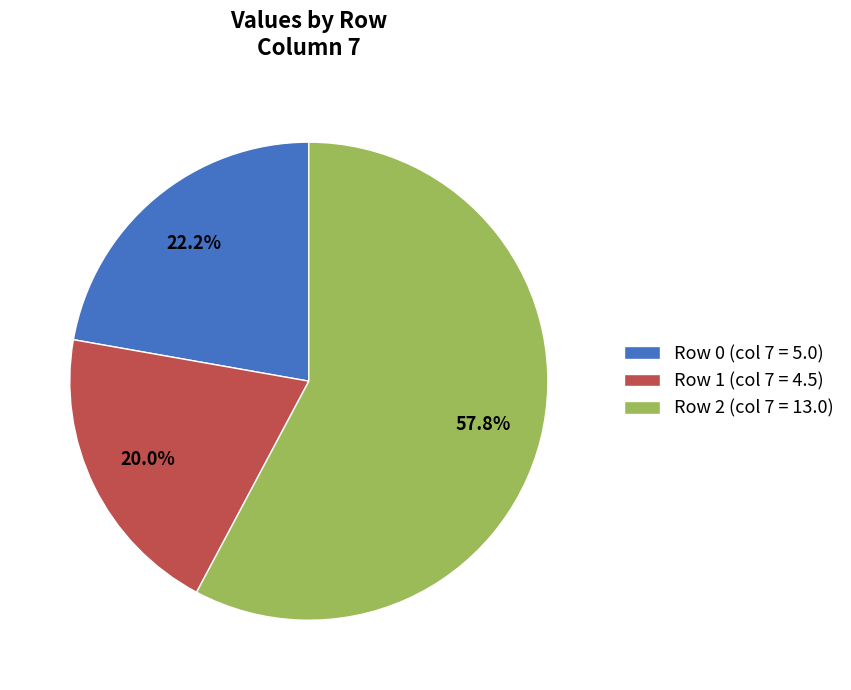

What is the ratio of the value at Row 0 (col 7 = 5.0) to the value at Row 2 (col 7 = 13.0)?

0.4